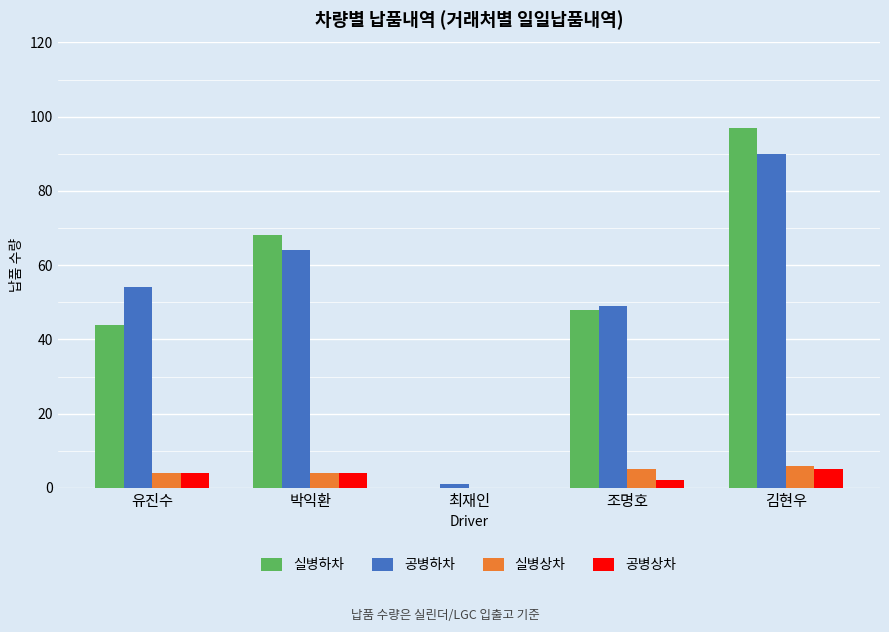

True or false: 공병상차 has a value of 4 at 박익환.

True